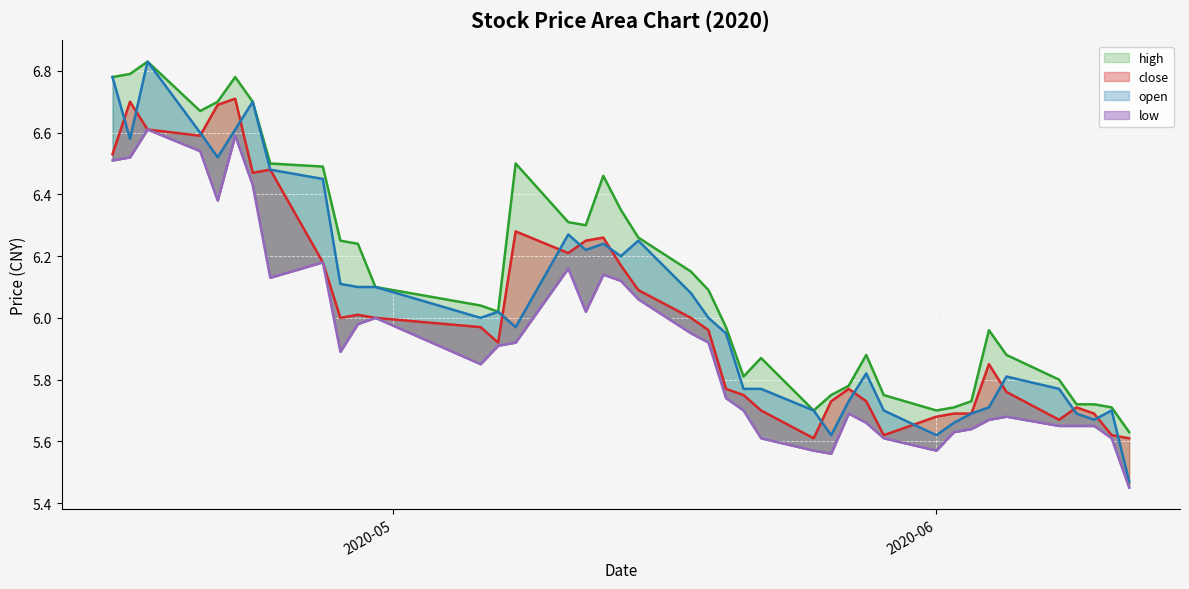

True or false: low and close cross at least once.

False